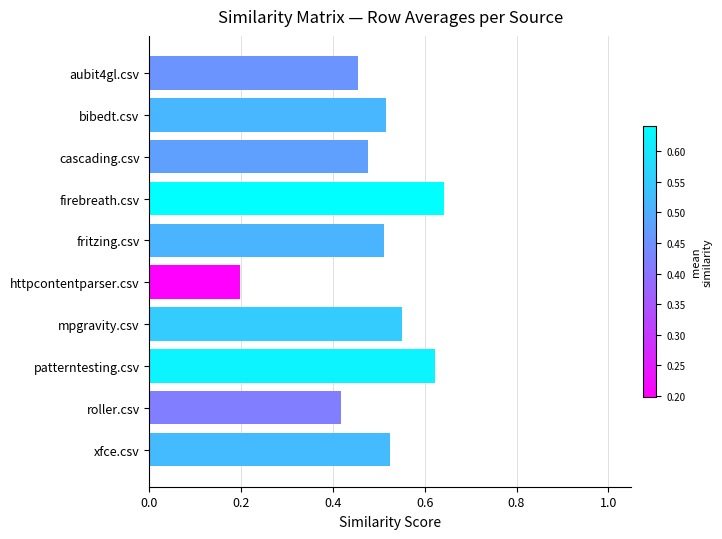

At which label is the value closest to 0?

httpcontentparser.csv